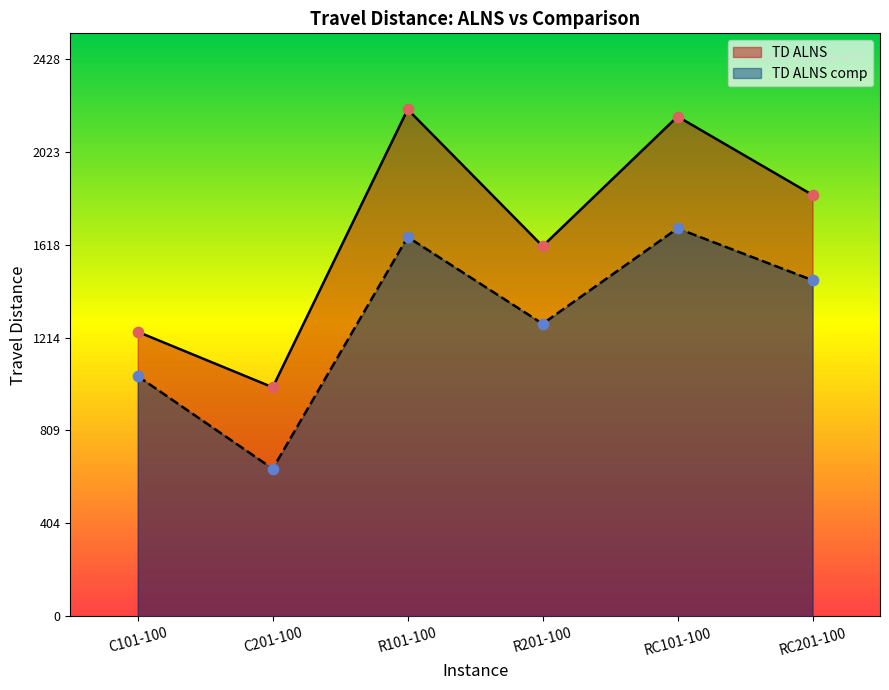

Is the value of TD ALNS at RC201-100 greater than the value of TD ALNS comp at R201-100?

Yes